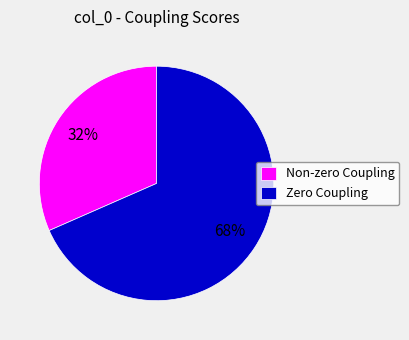

The Non-zero Coupling slice represents 21% of the pie. True or false?

False